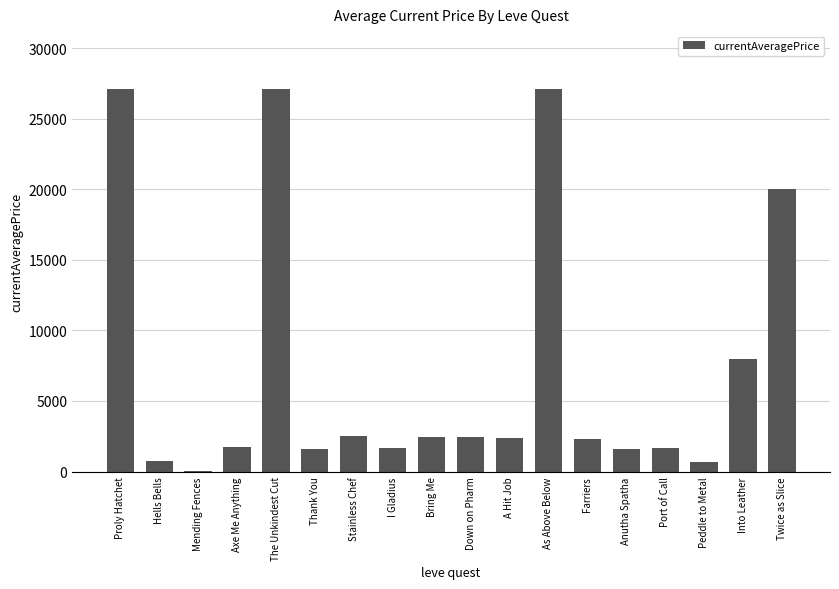

What is the approximate value at Bring Me?

2417.0